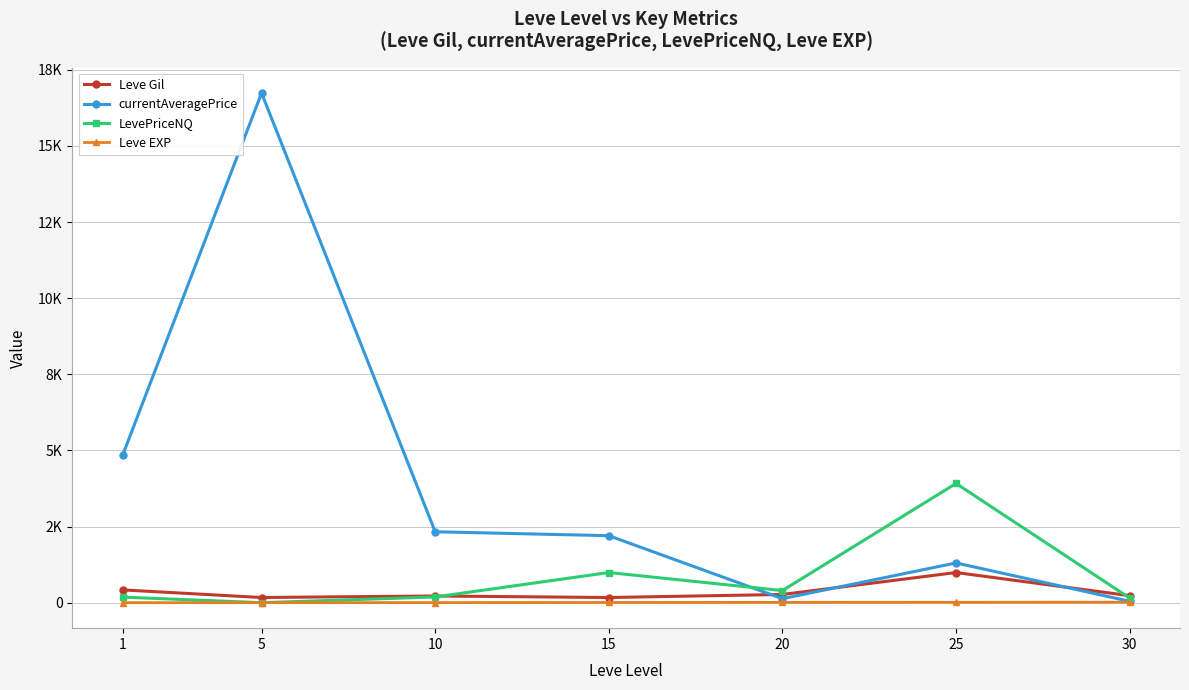

What is the value of the Leve Gil point at the 1st from the left?

420